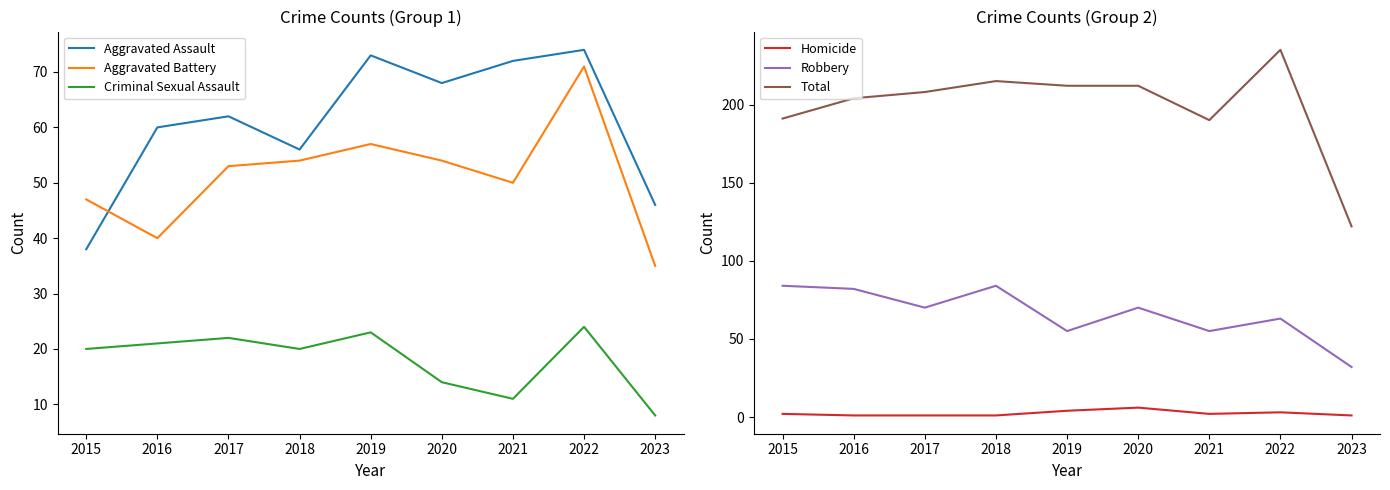

How many values in the Aggravated Battery series are below 53?

4